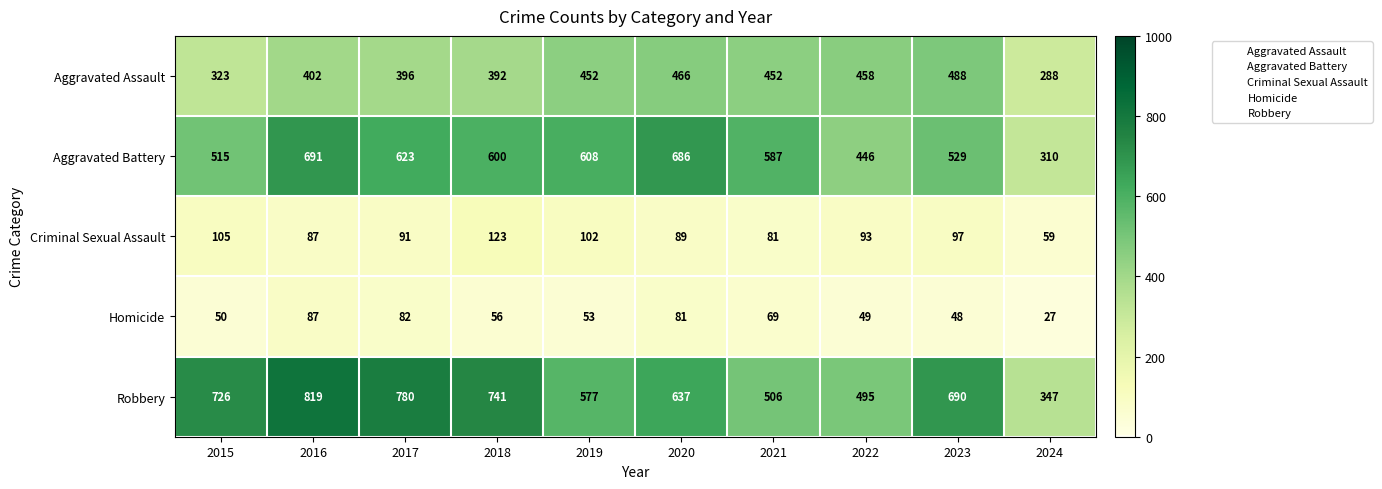

Is it true that Robbery equals 203 at 2023?

False